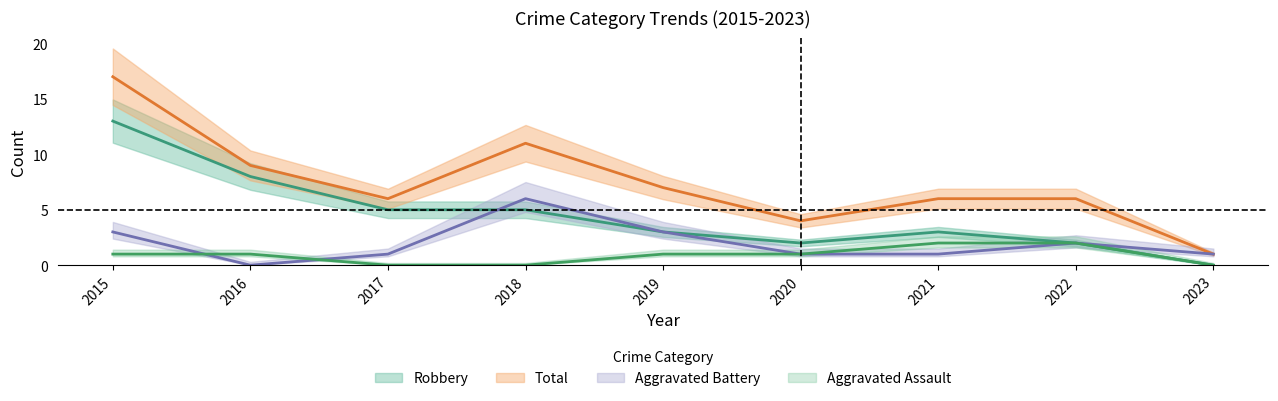

How many lines are shown in the chart?

4